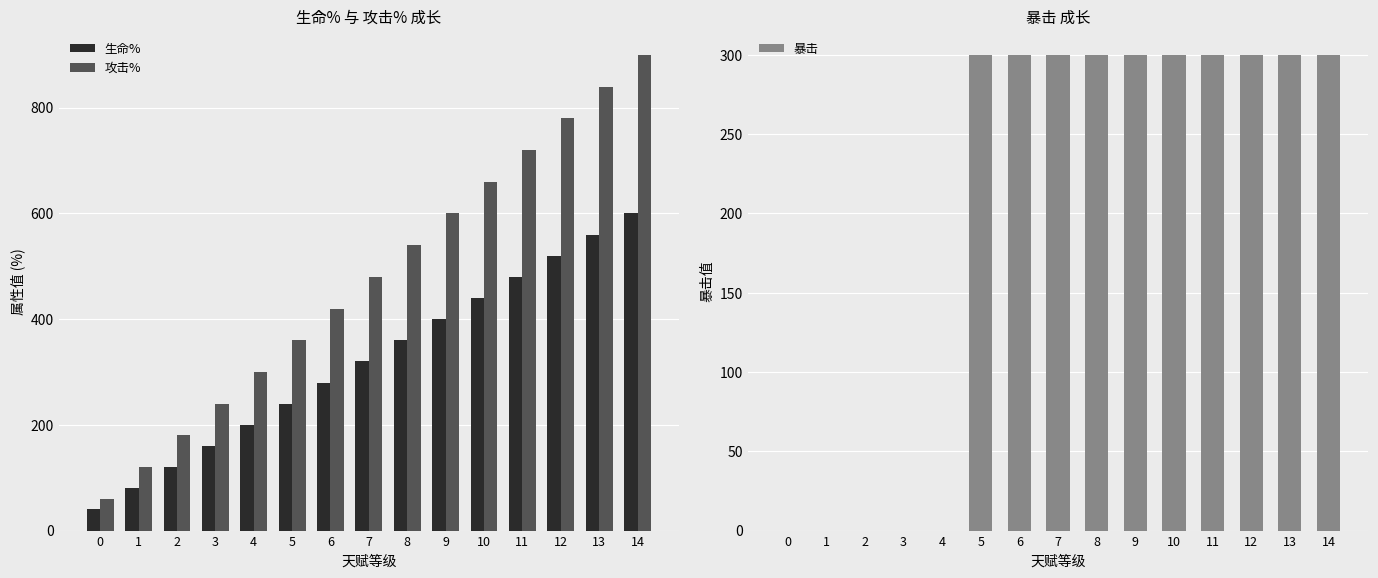

List the labels in order of 生命% value, largest first.

14, 13, 12, 11, 10, 9, 8, 7, 6, 5, 4, 3, 2, 1, 0